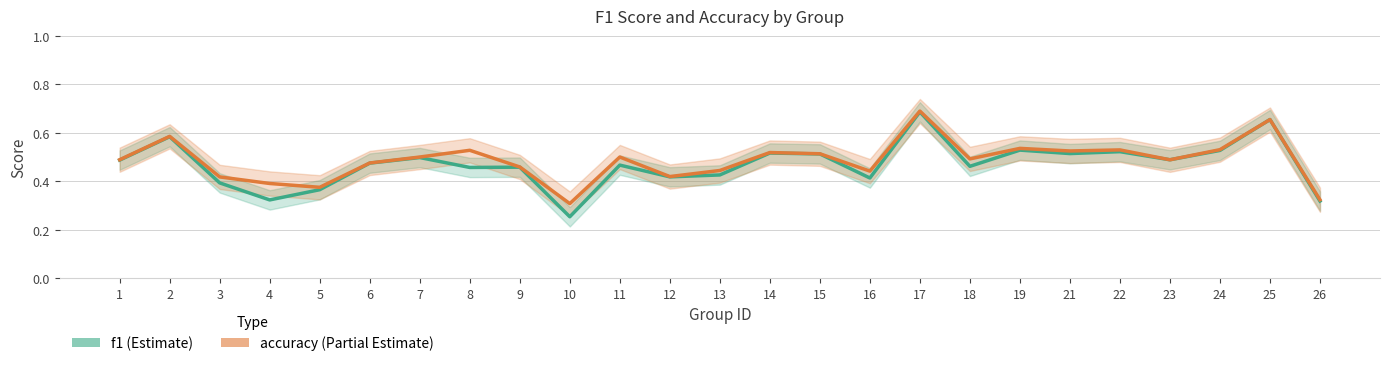

At which label does accuracy reach its minimum?

10